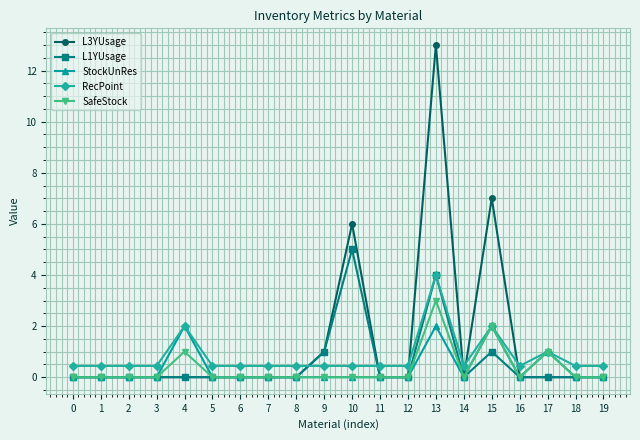

True or false: L1YUsage has more than 0 points higher than both neighbors.

True